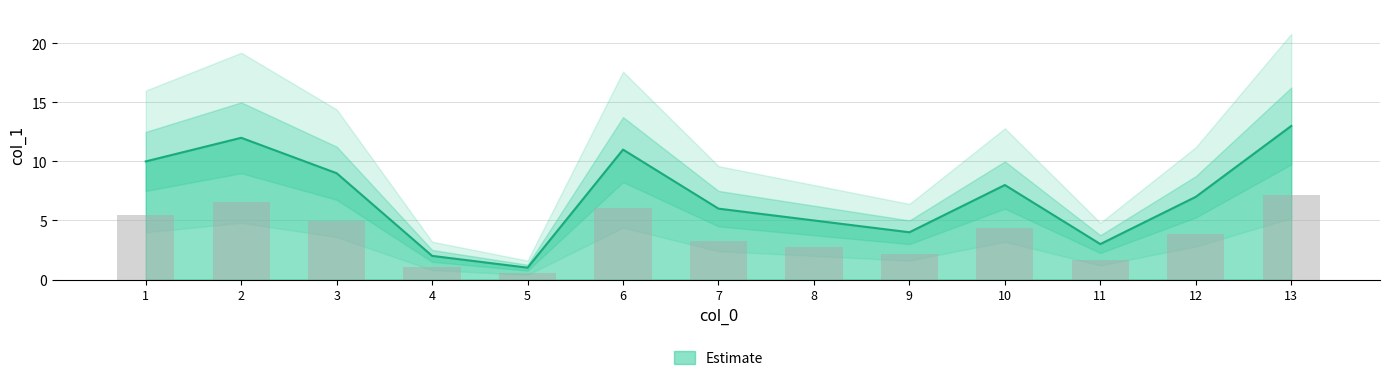

The value at 7 is 1. True or false?

False